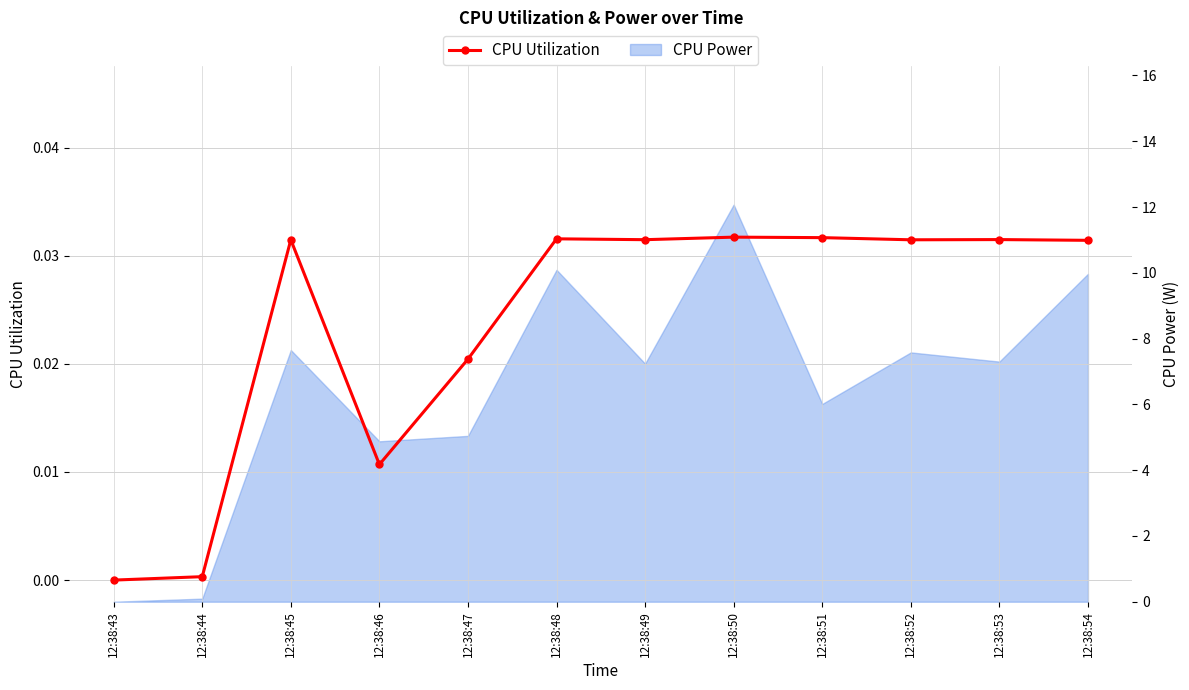

How many points are lower than both their immediate neighbors (excluding endpoints)?

3